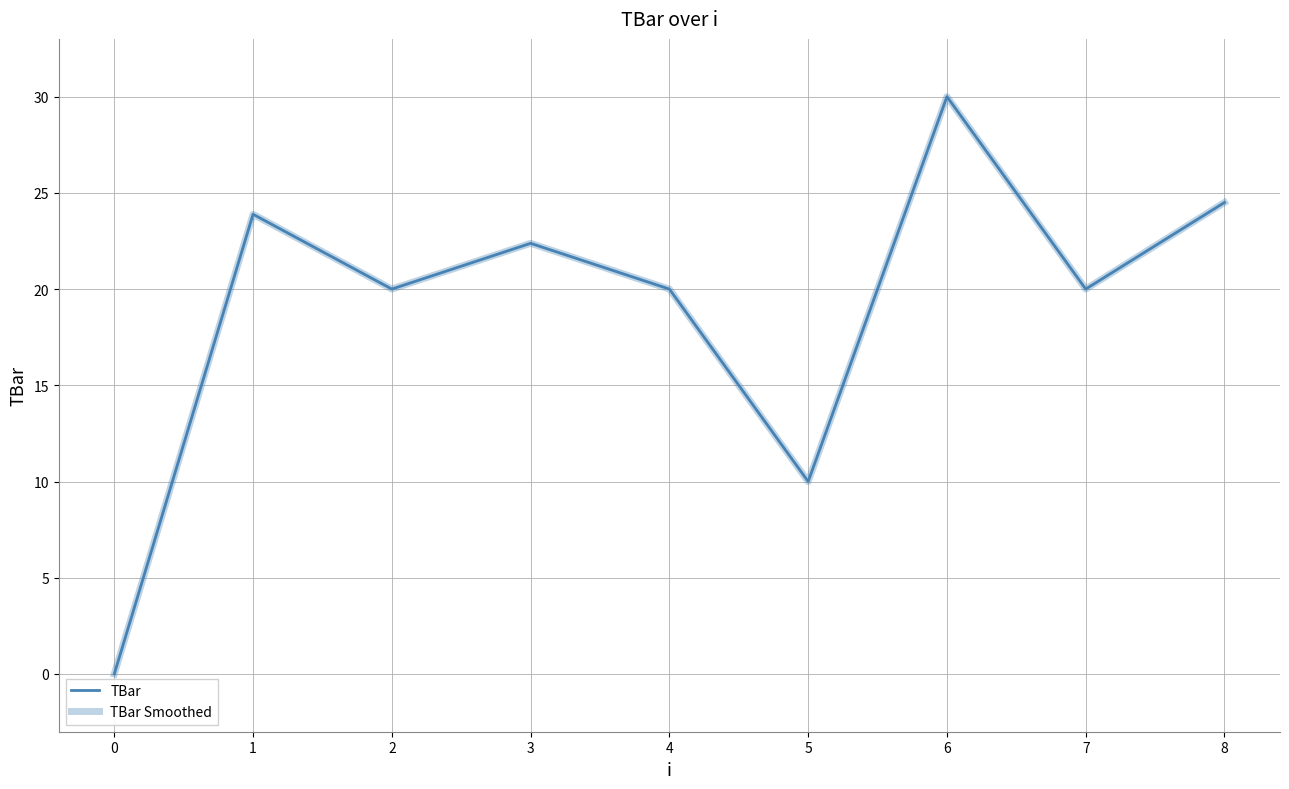

Rank the series by their maximum value, from lowest to highest.

TBar, TBar Smoothed